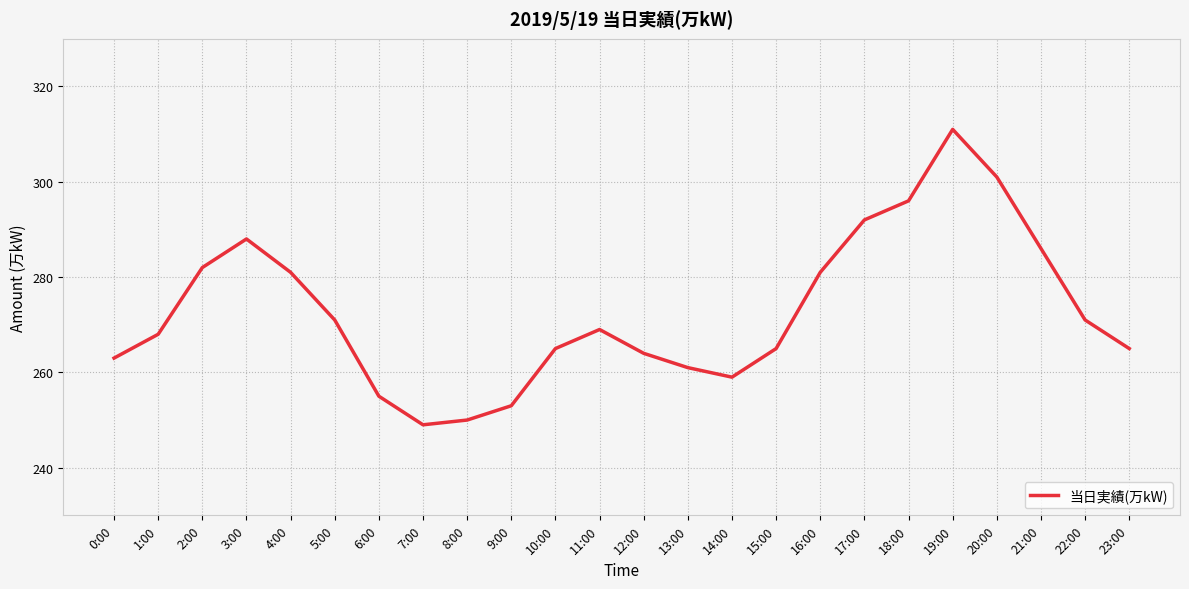

Reading left to right, extract all data points from this chart.

0:00=263	1:00=268	2:00=282	3:00=288	4:00=281	5:00=271	6:00=255	7:00=249	8:00=250	9:00=253	10:00=265	11:00=269	12:00=264	13:00=261	14:00=259	15:00=265	16:00=281	17:00=292	18:00=296	19:00=311	20:00=301	21:00=286	22:00=271	23:00=265